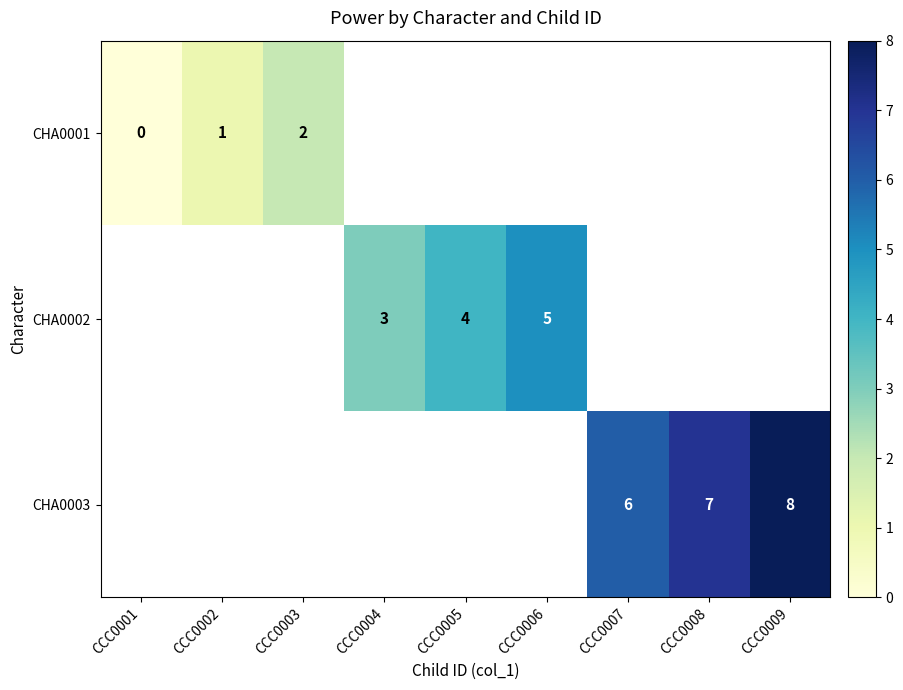

Is it true that CHA0002 equals 3 at CCC0004?

True